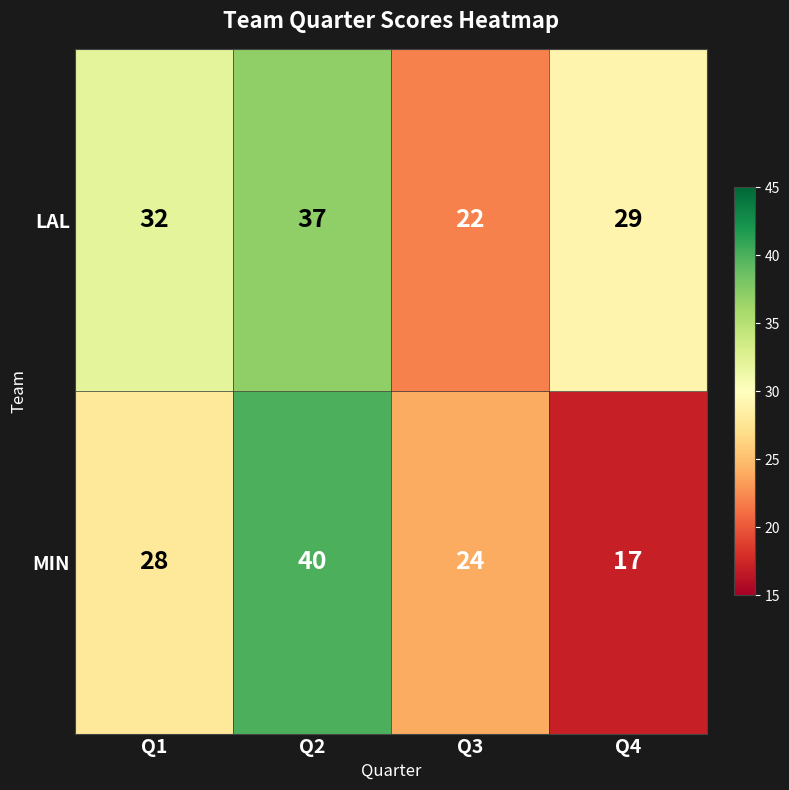

What is the sum of the LAL values at Q2 and Q4?

66